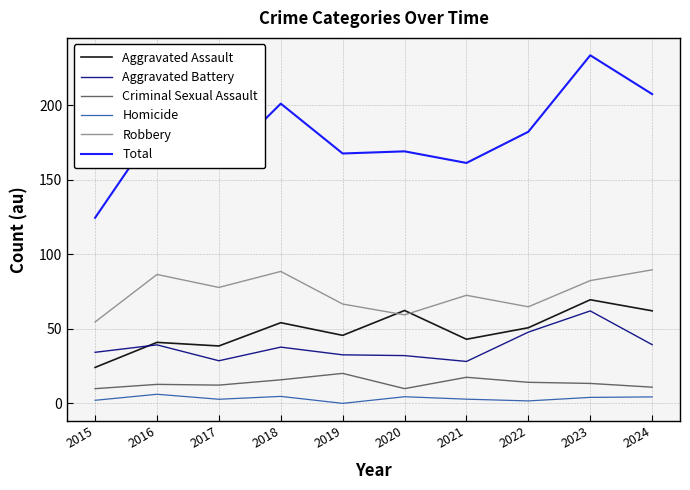

What is the highest value of the Aggravated Battery series?

62.0